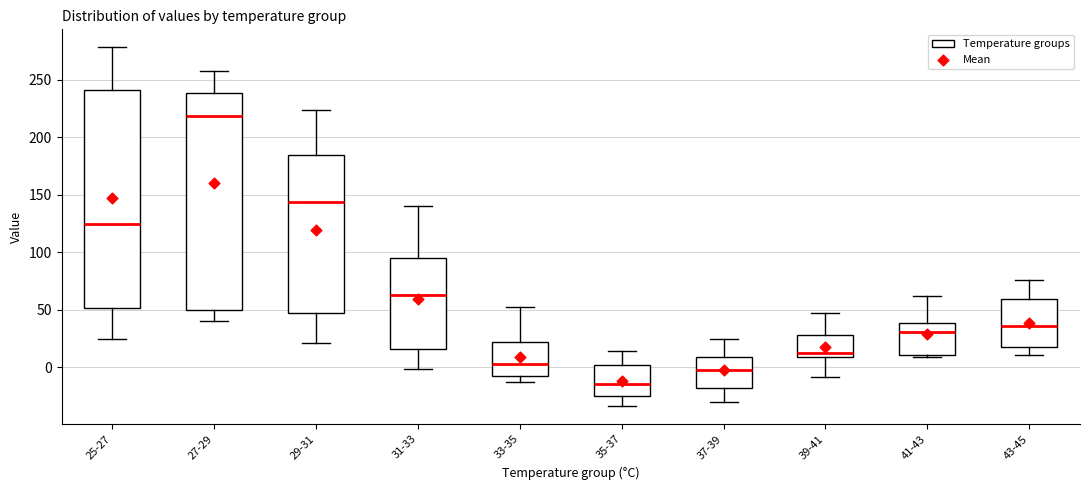

Which box has the lowest median line?

35-37